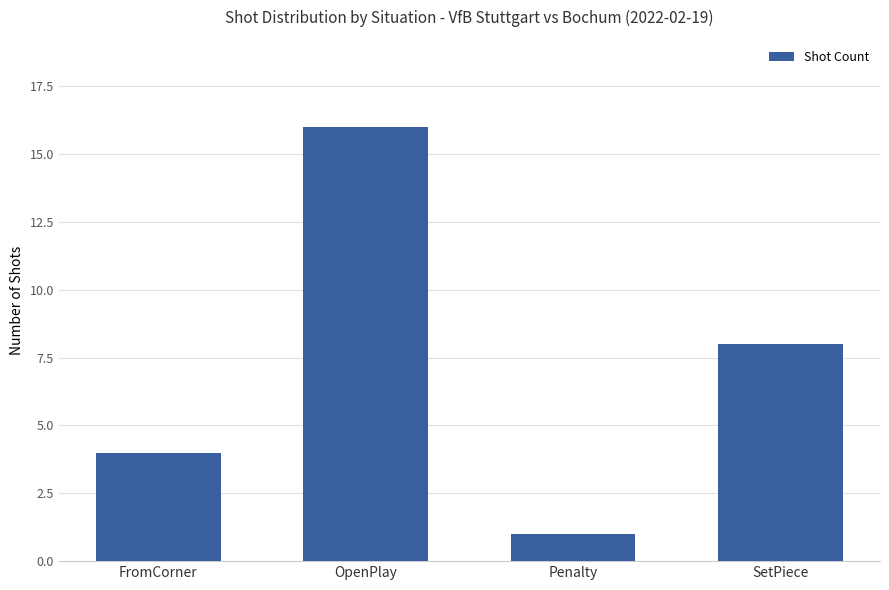

What is the sum of all values?

29